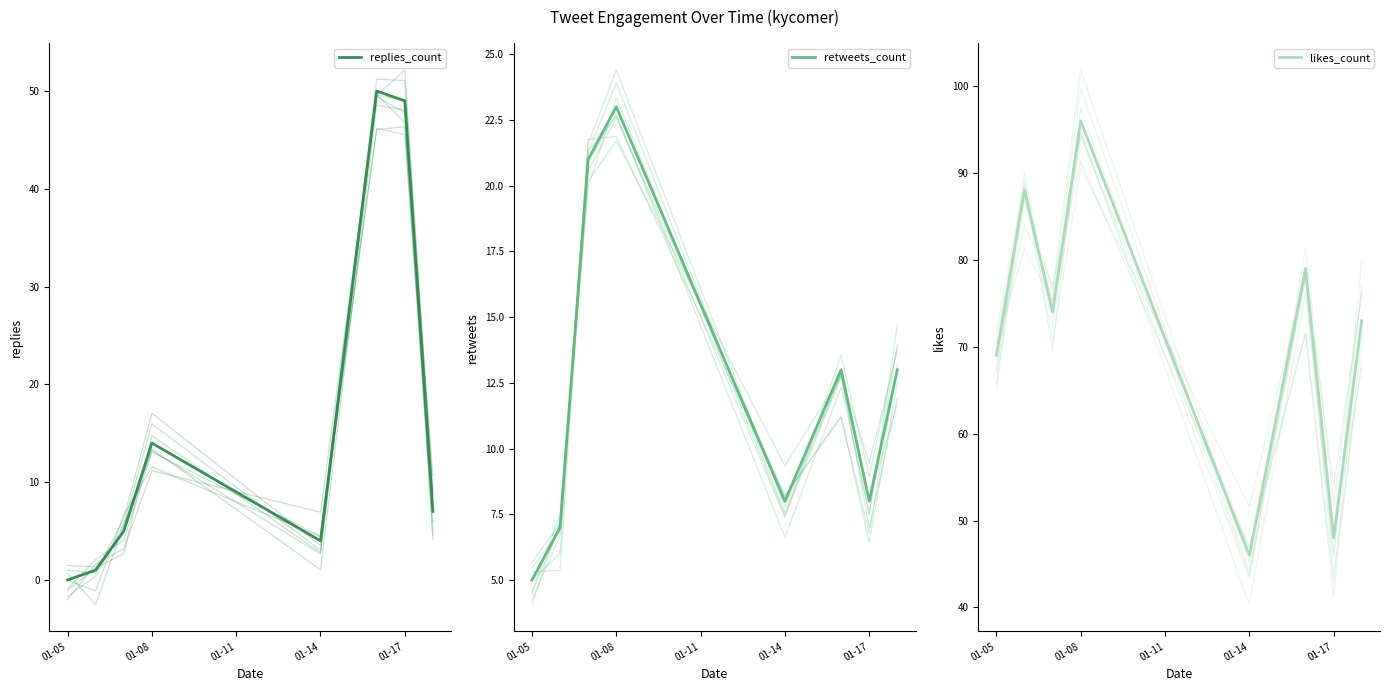

Which series has the largest total across all categories?

likes_count